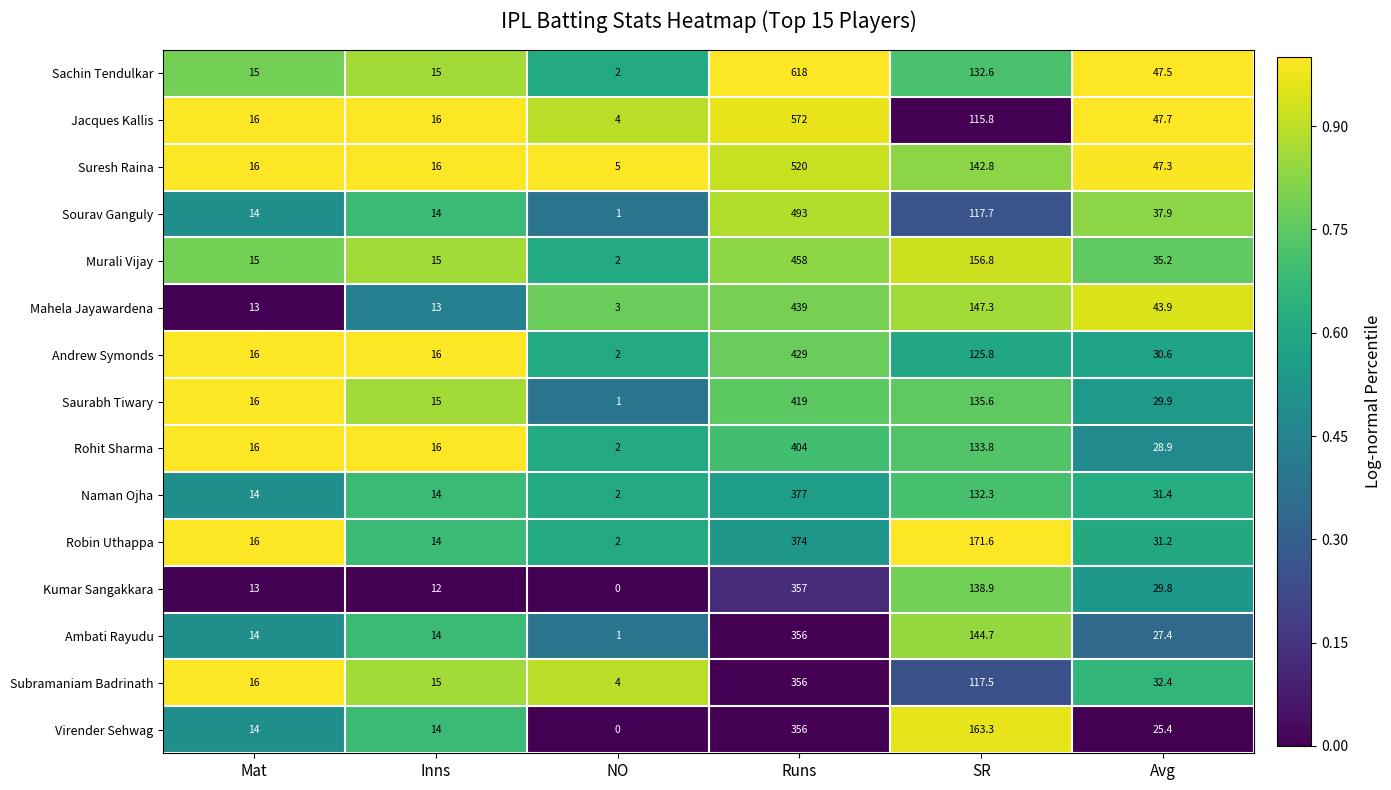

Read the Ambati Rayudu value at Runs.

356.0